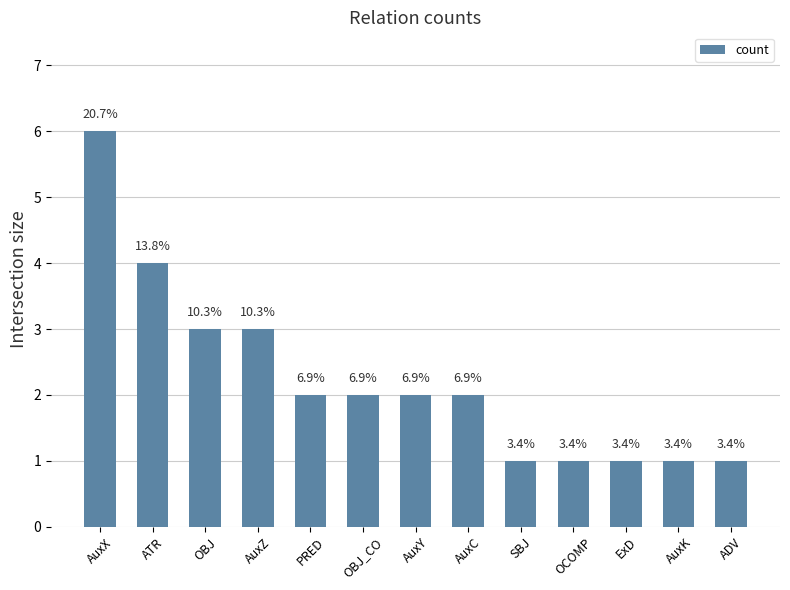

Which has a higher value, PRED or ExD?

PRED